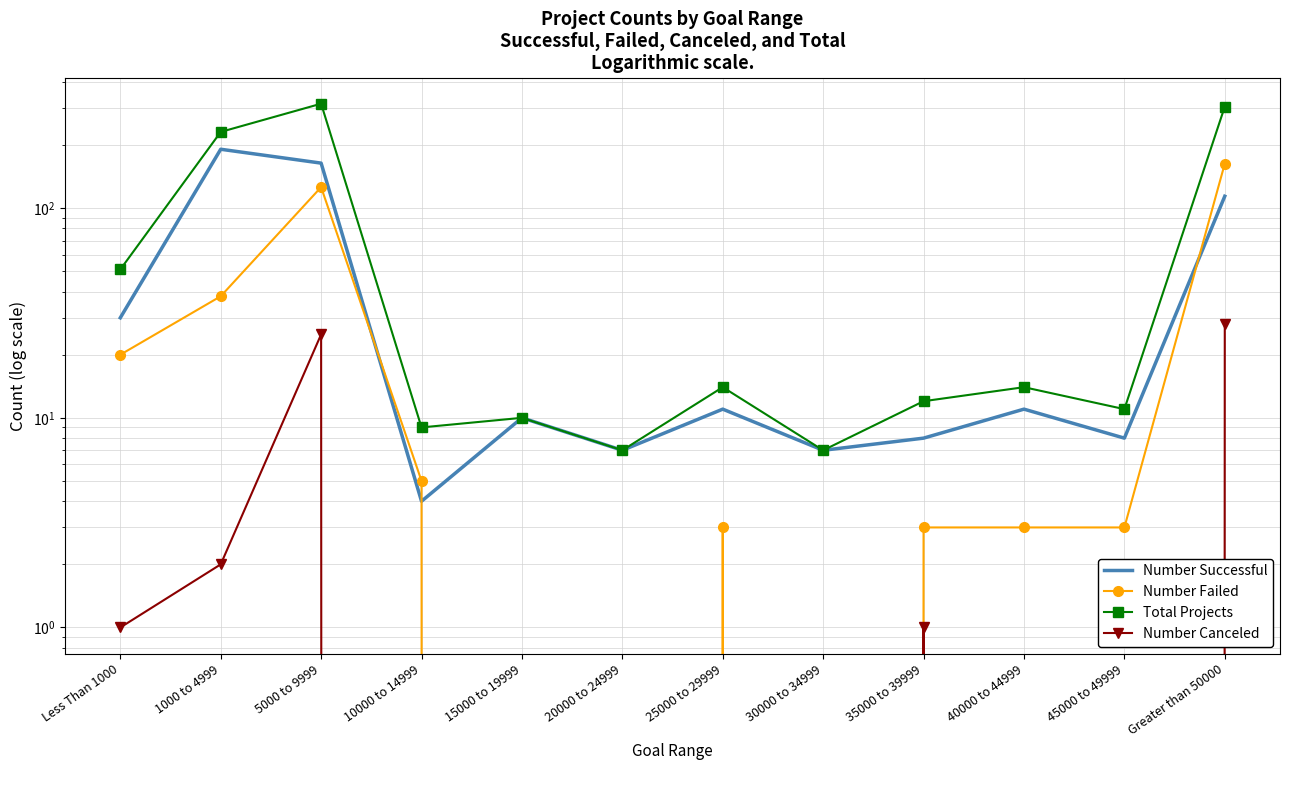

What is the label of the 4th point from the right?

35000 to 39999